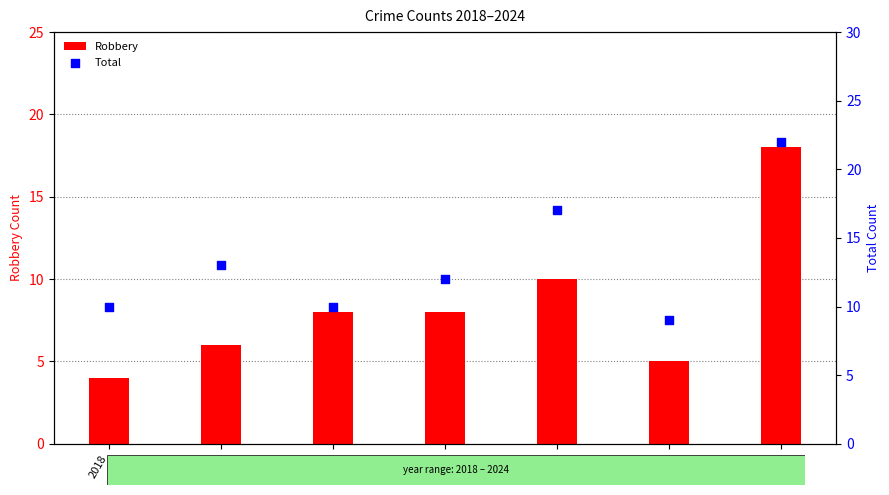

What are all the series names shown in the legend?

Robbery, Total